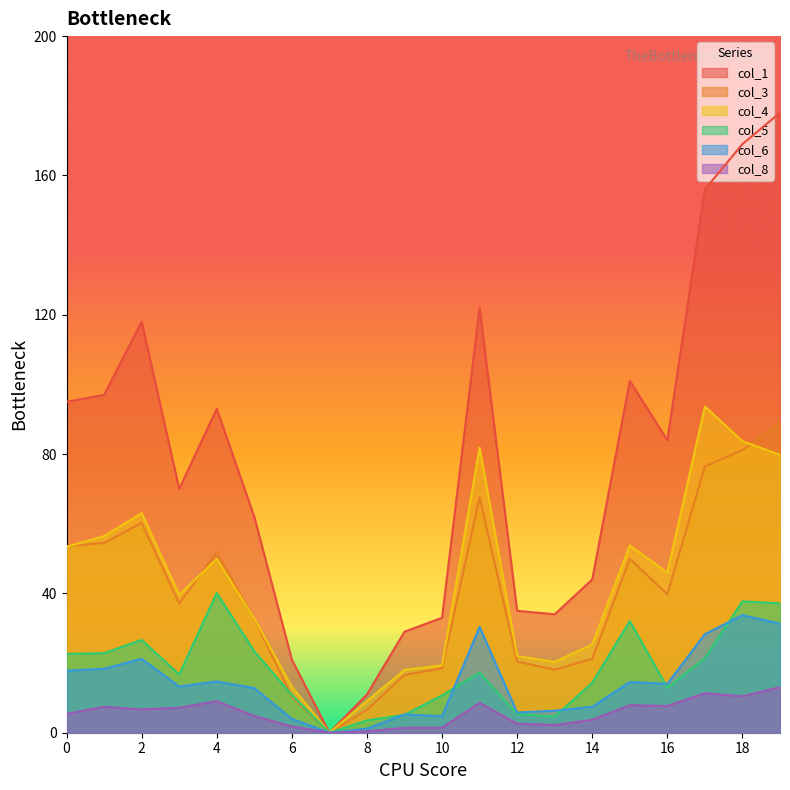

The value of col_1 at 6 is 30.9. True or false?

False